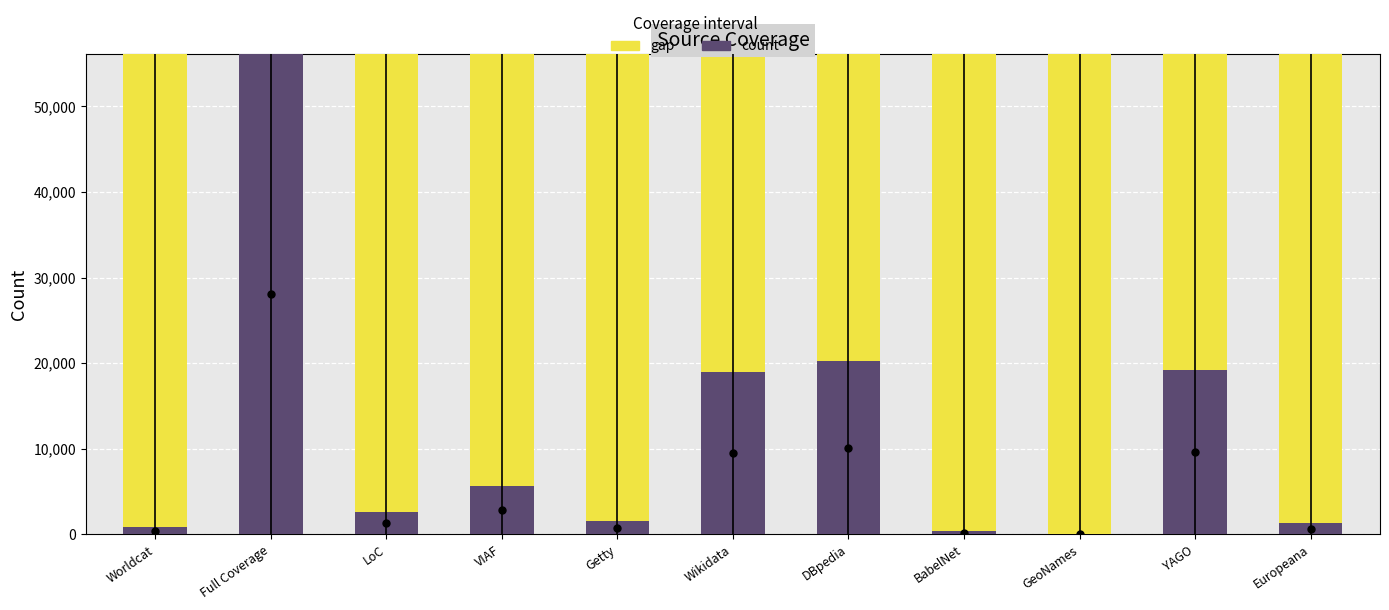

What is the sum of the count values at Europeana and Getty?

2980